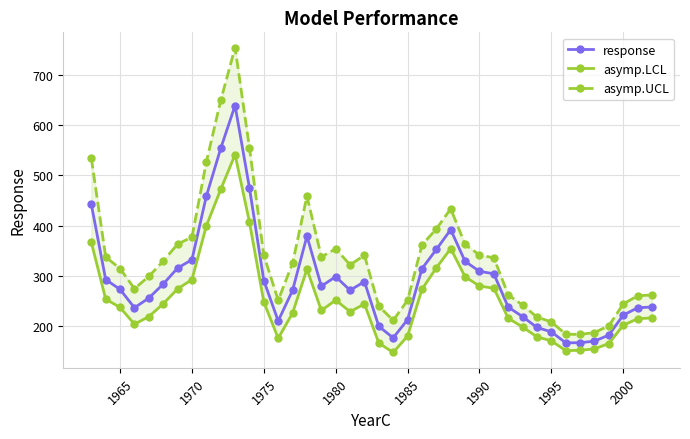

Rank the series by their maximum value, from highest to lowest.

asymp.UCL, response, asymp.LCL